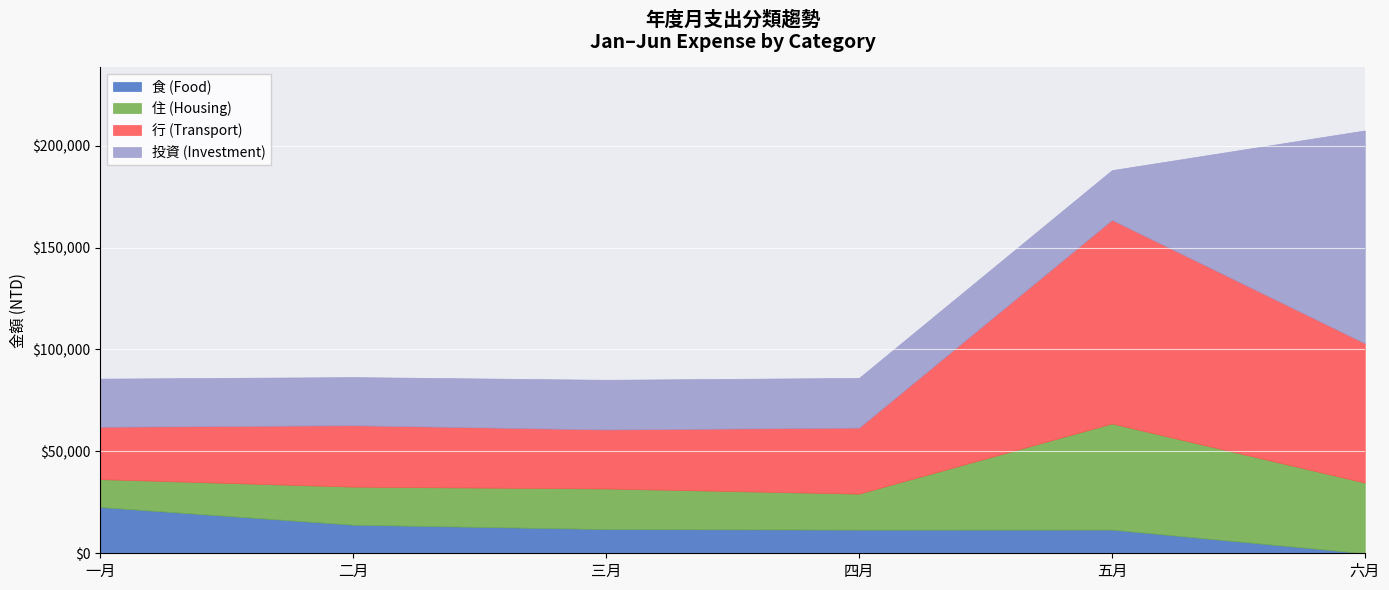

At which label does 食 (Food) reach its minimum?

六月